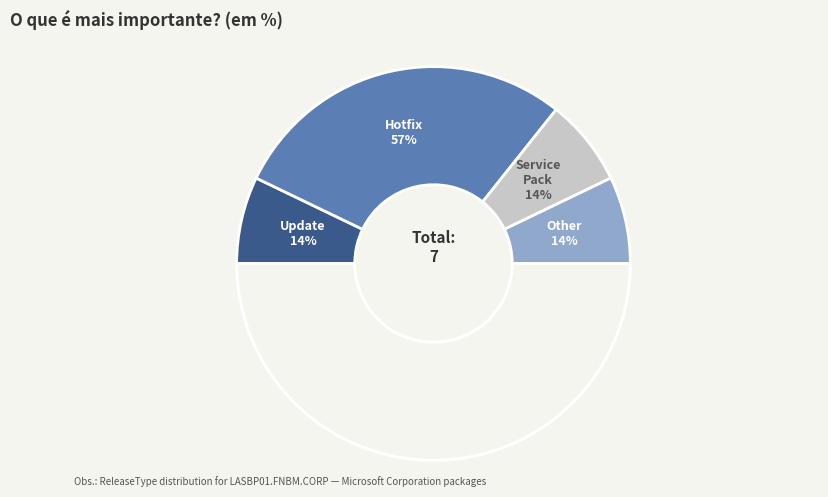

True or false: Hotfix accounts for 44% of the total.

False